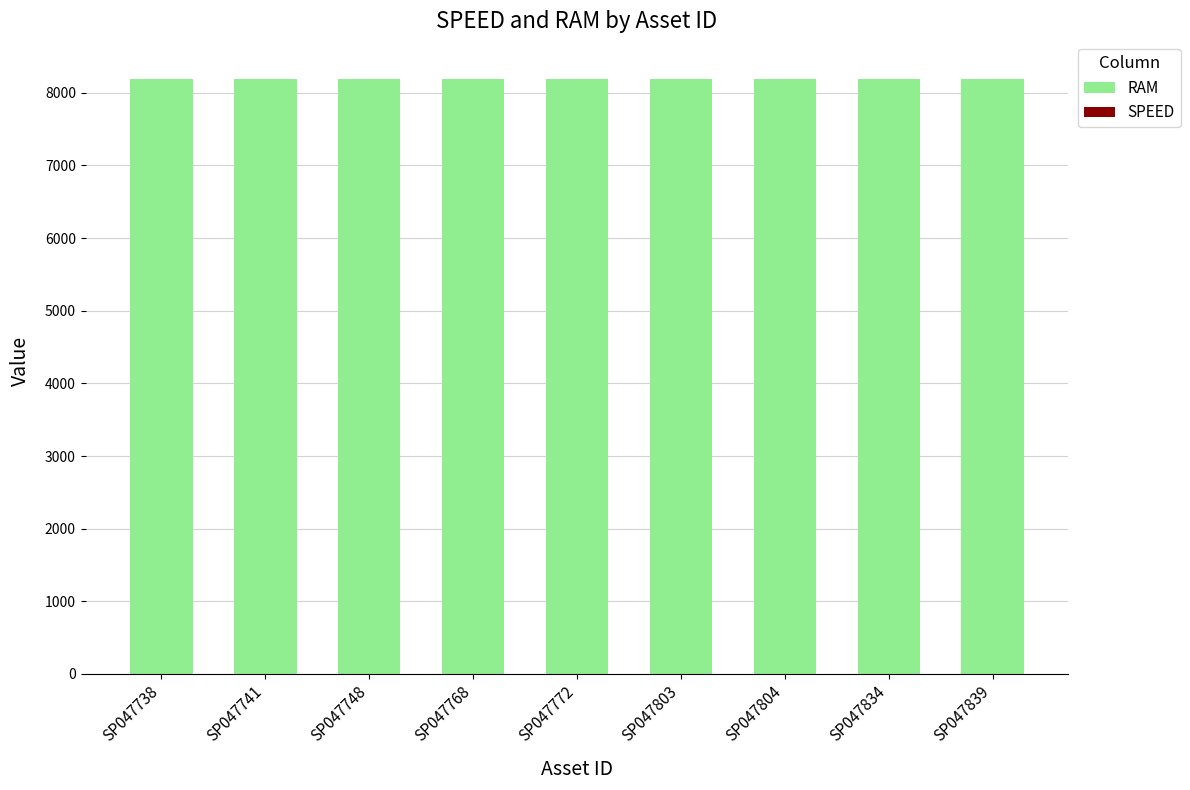

The RAM series shows 4419 at SP047839. True or false?

False